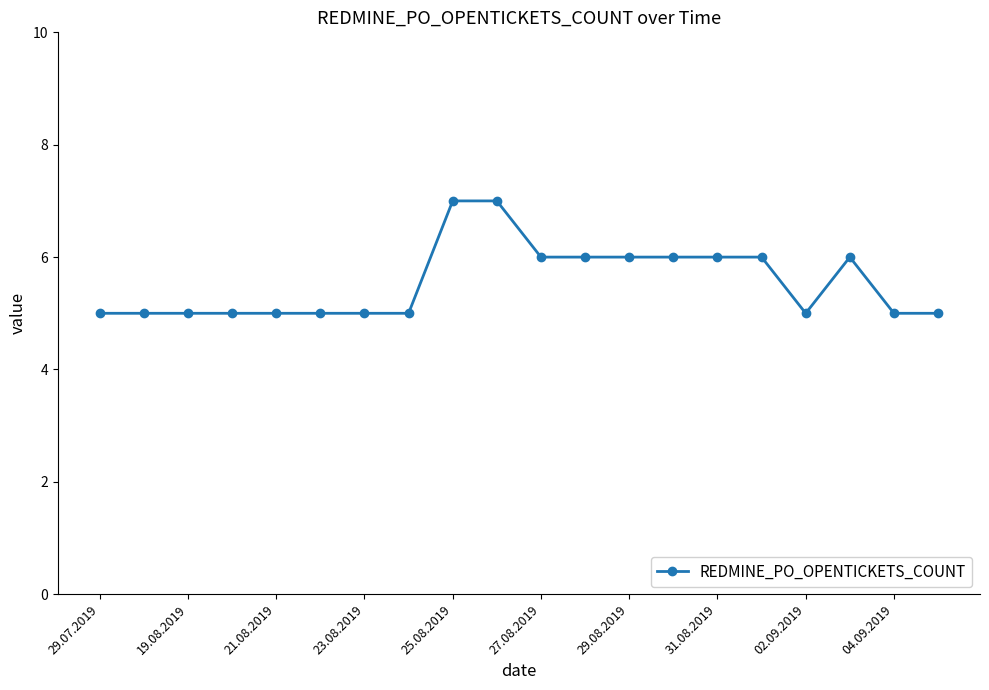

How many lines are shown in the chart?

1